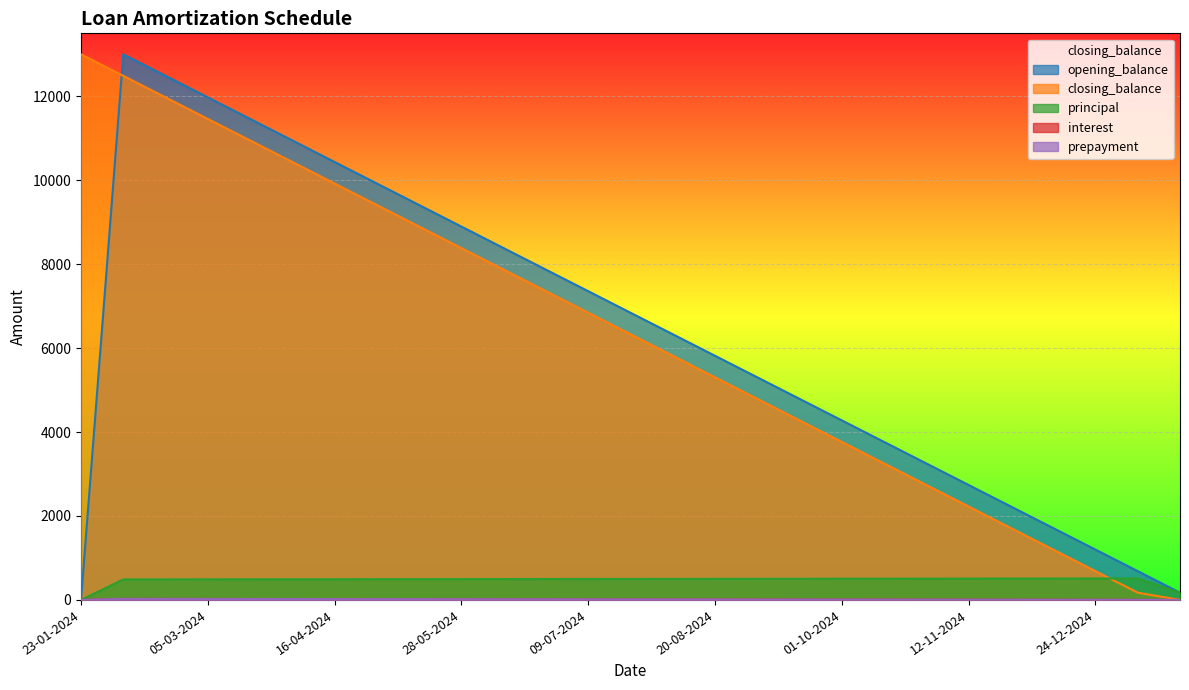

What are all the series names shown in the legend?

opening_balance, closing_balance, principal, interest, prepayment